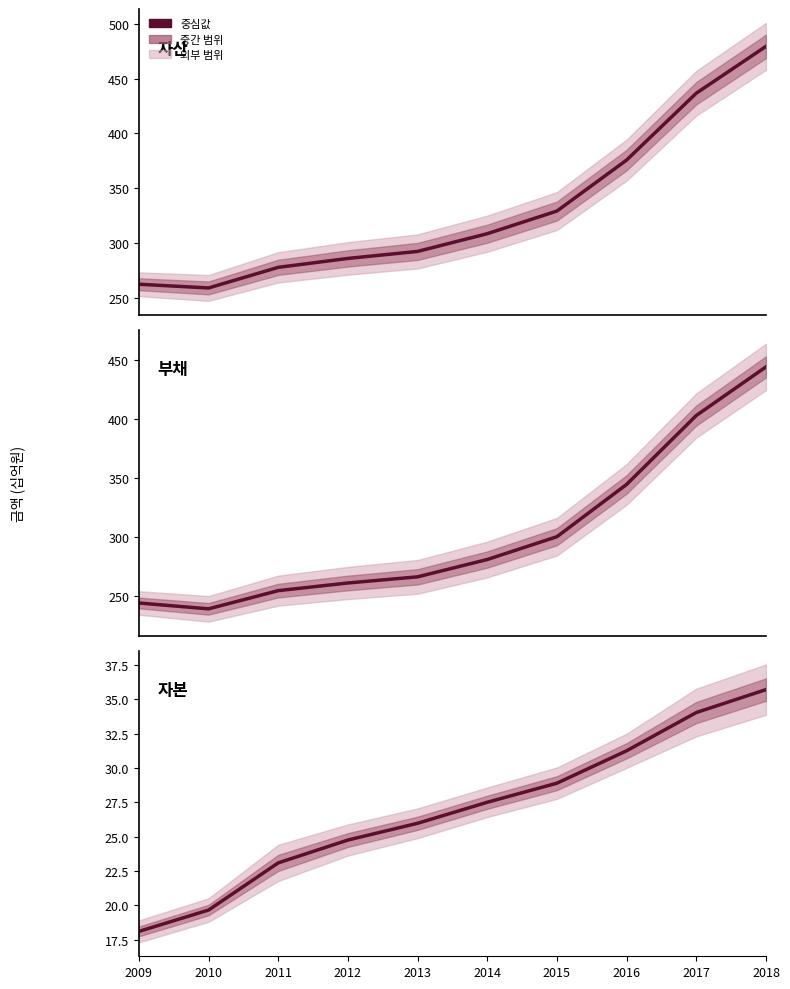

True or false: 자산 has more than 1 points higher than both neighbors.

False